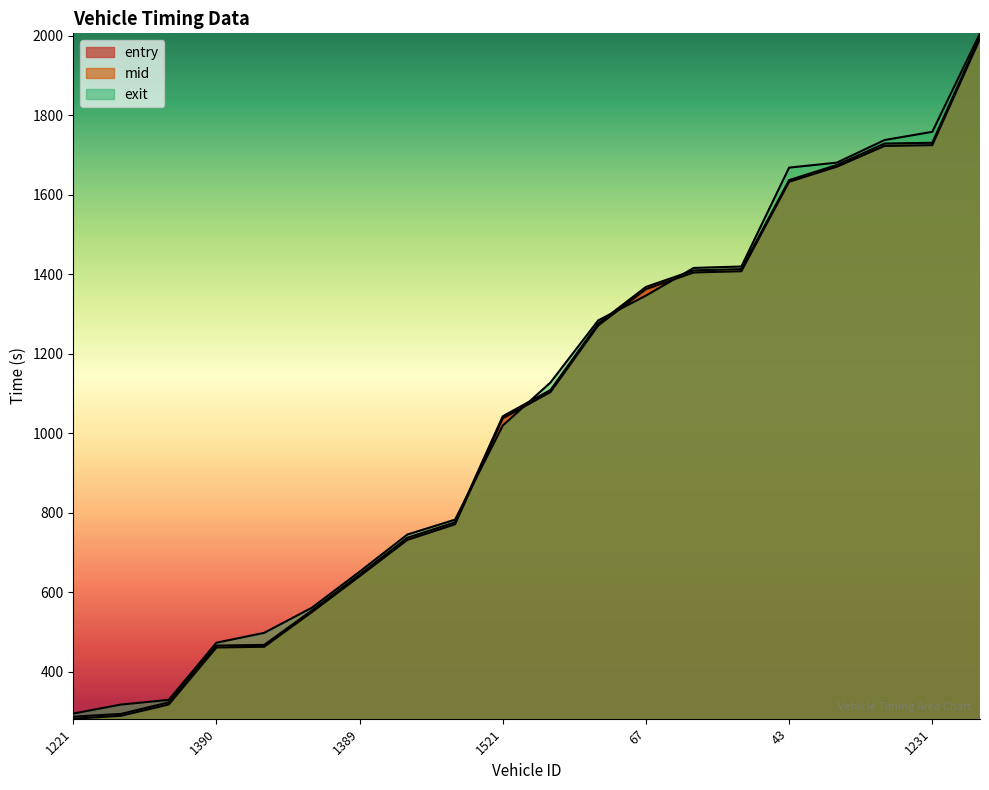

What is the label of the 17th point from the right?

1390